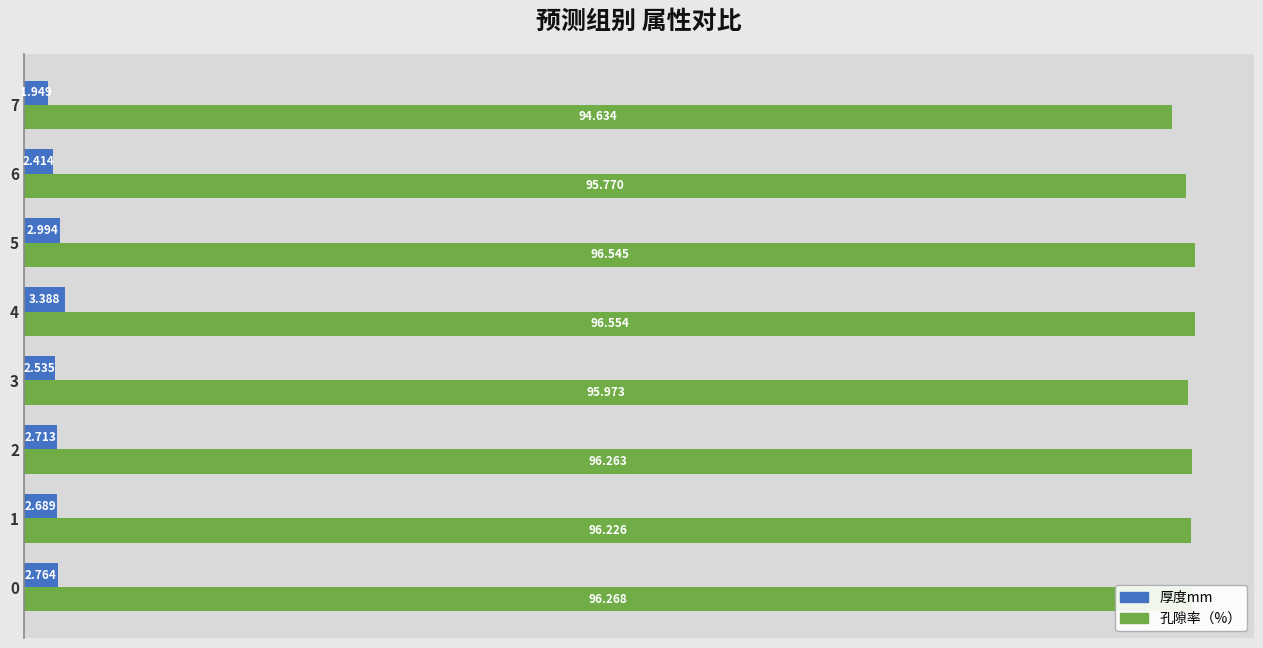

Is the value of 孔隙率（%） at 0 greater than the value of 厚度mm at 2?

Yes